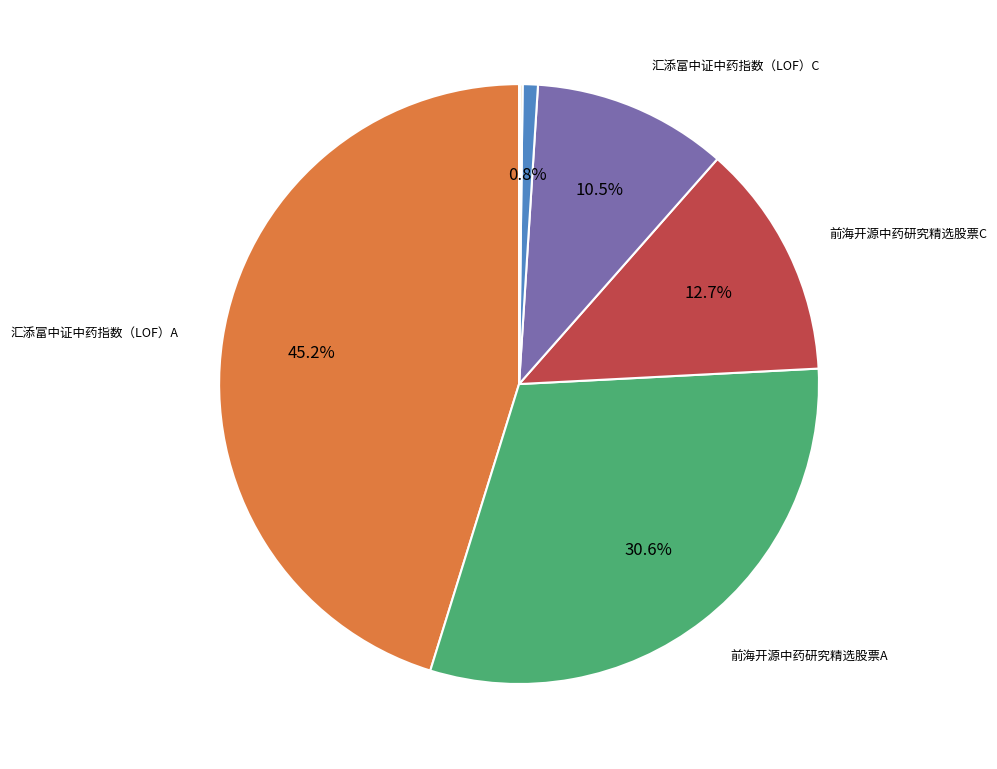

Is there a majority slice in this chart?

No